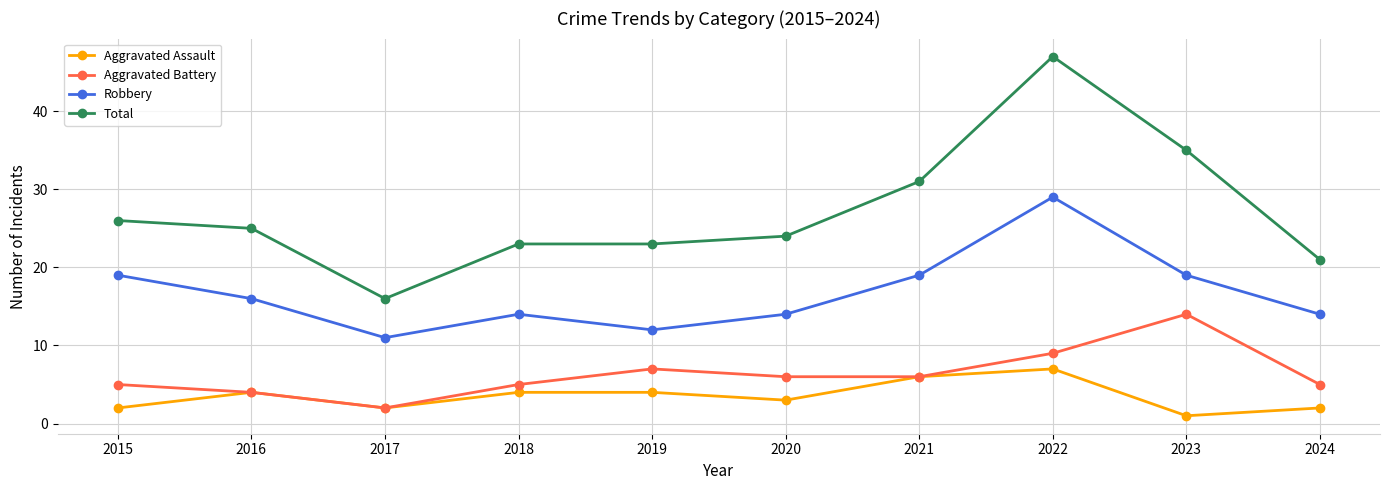

How many lines are shown in the chart?

4